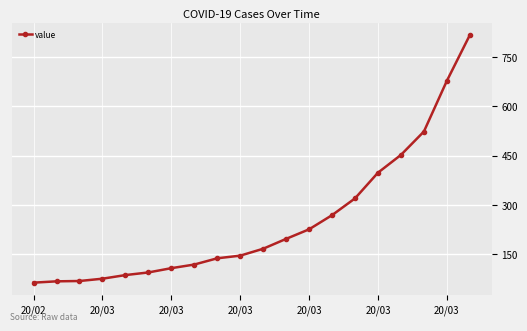

What is the minimum value shown in the chart?

64